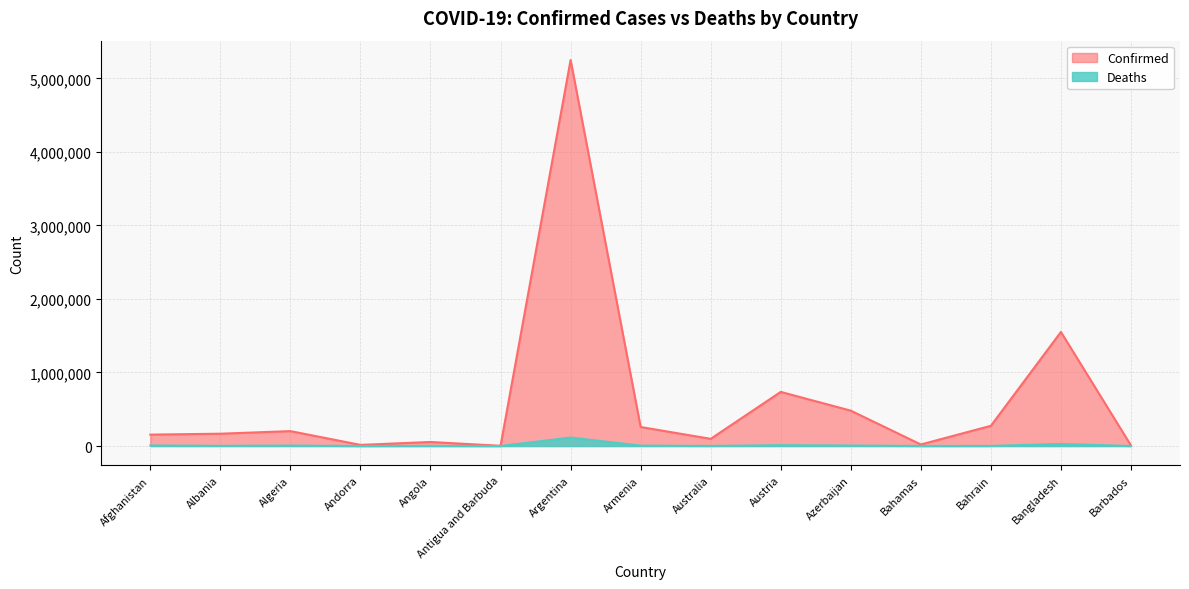

What is the value of the Deaths point at the 3rd from the left?

5767